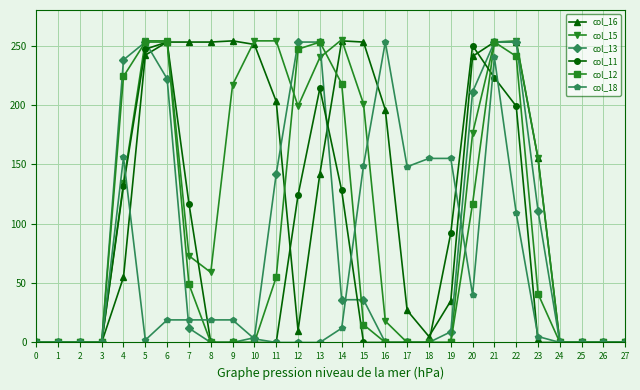

Which series has the largest total across all categories?

col_16